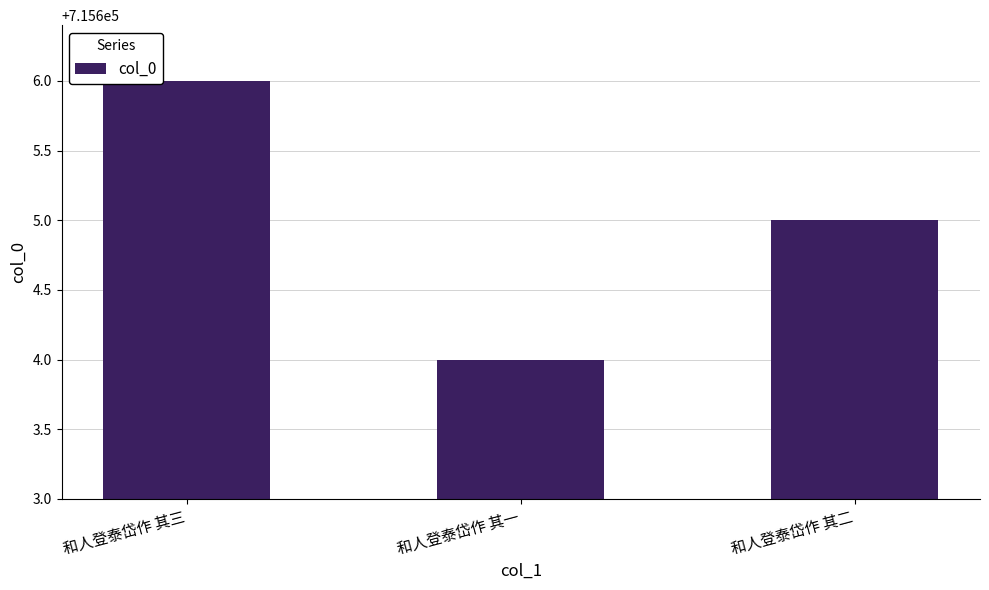

Reading left to right, what are all the values shown in this chart?

715606	715604	715605